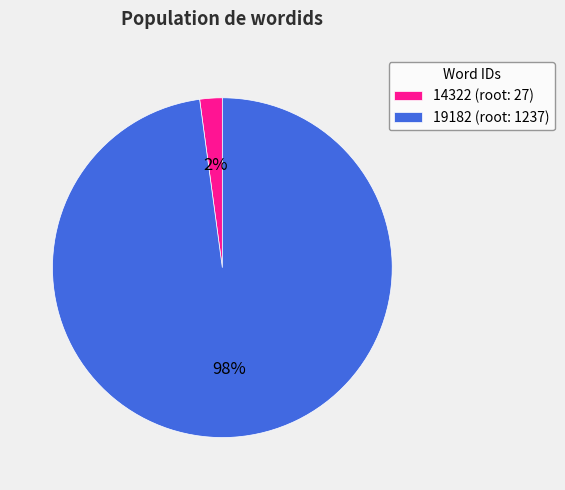

Between 19182 (root: 1237) and 14322 (root: 27), which is larger?

19182 (root: 1237)